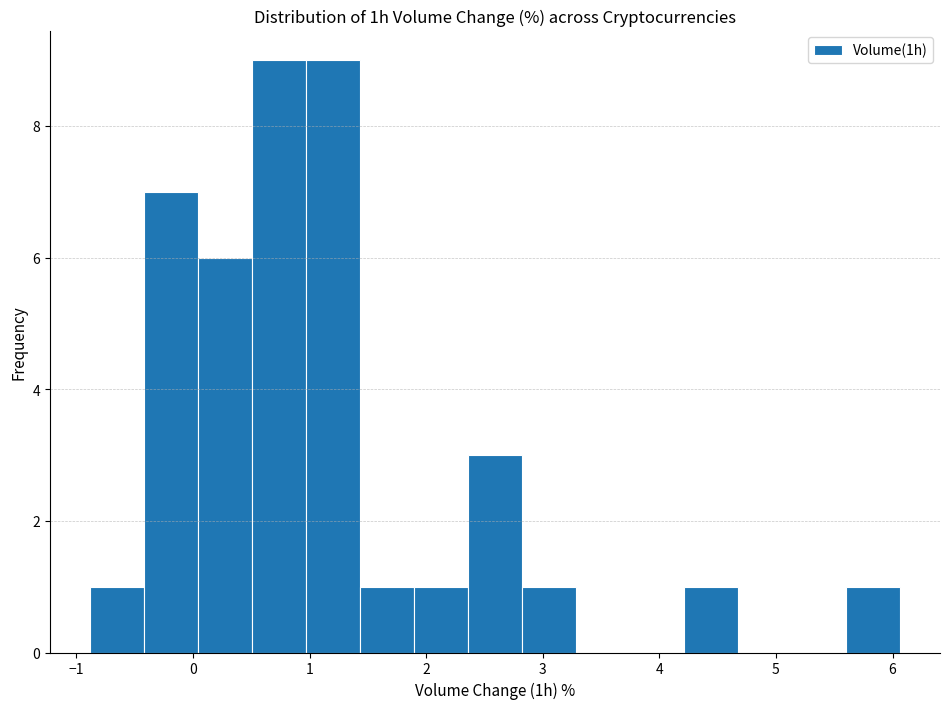

Reading left to right, list every bar in this chart as the range it spans on the x-axis followed by its height. Neither the bar edges nor the heights are printed on the chart, so give them approximately, as read against the axes.

-0.9 to -0.4: 1
-0.4 to 0.0: 7
0.0 to 0.5: 6
0.5 to 1.0: 9
1.0 to 1.4: 9
1.4 to 1.9: 1
1.9 to 2.4: 1
2.4 to 2.8: 3
2.8 to 3.3: 1
3.3 to 3.7: 0
3.7 to 4.2: 0
4.2 to 4.7: 1
4.7 to 5.1: 0
5.1 to 5.6: 0
5.6 to 6.1: 1